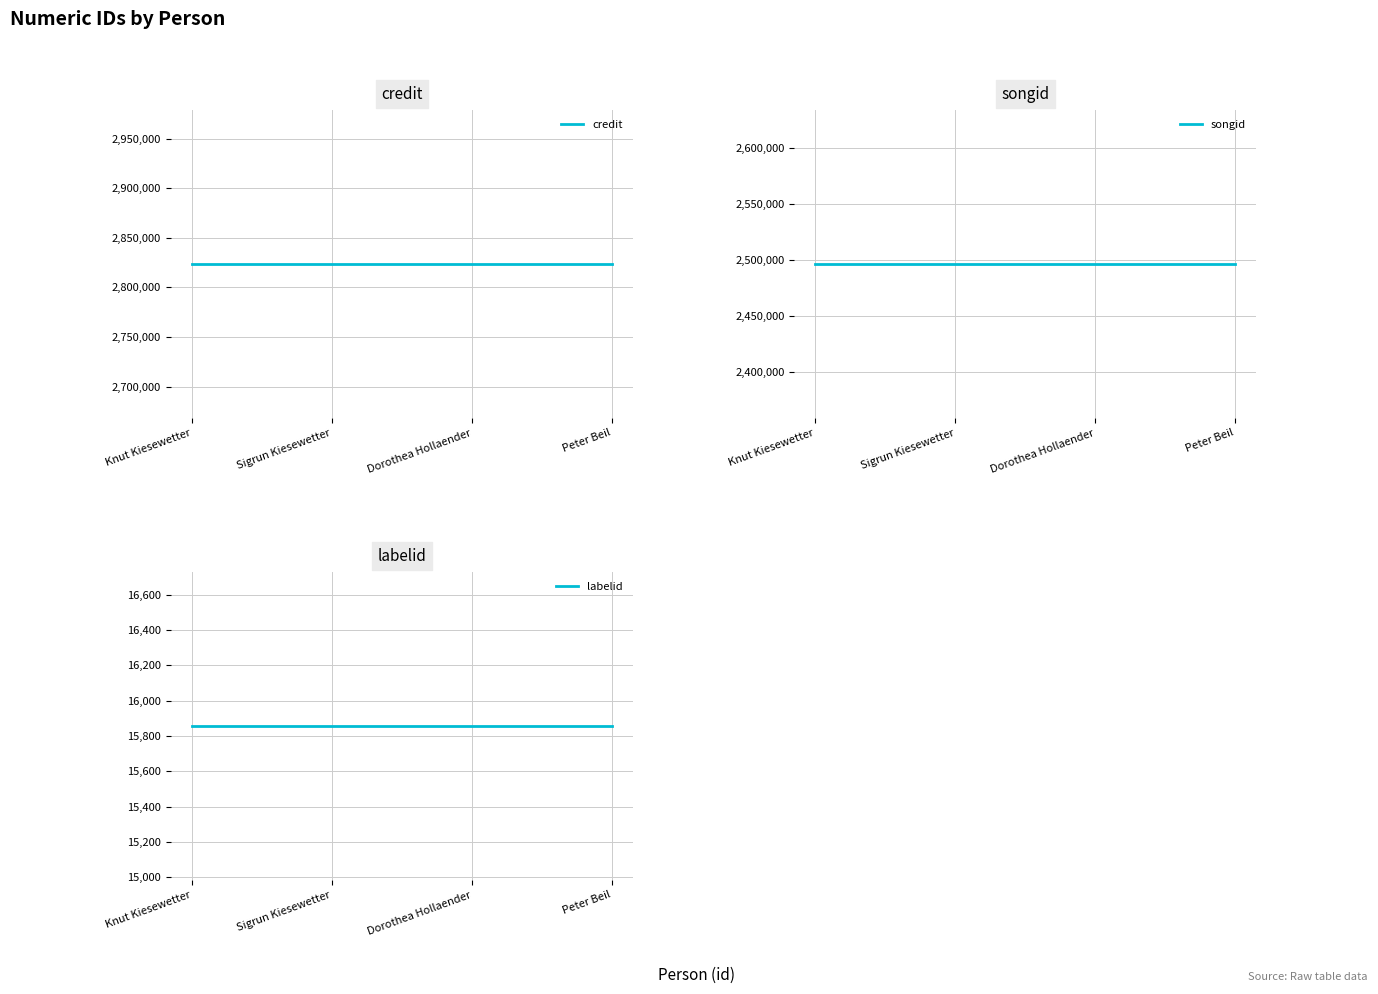

What is the smallest value displayed?

15857